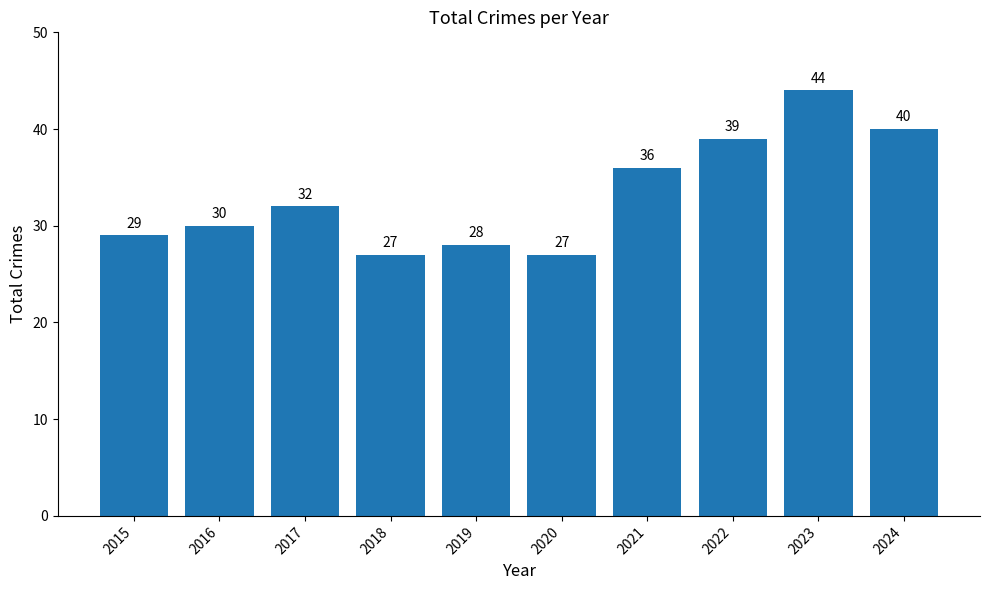

What is the value of the 4th bar from the left?

27